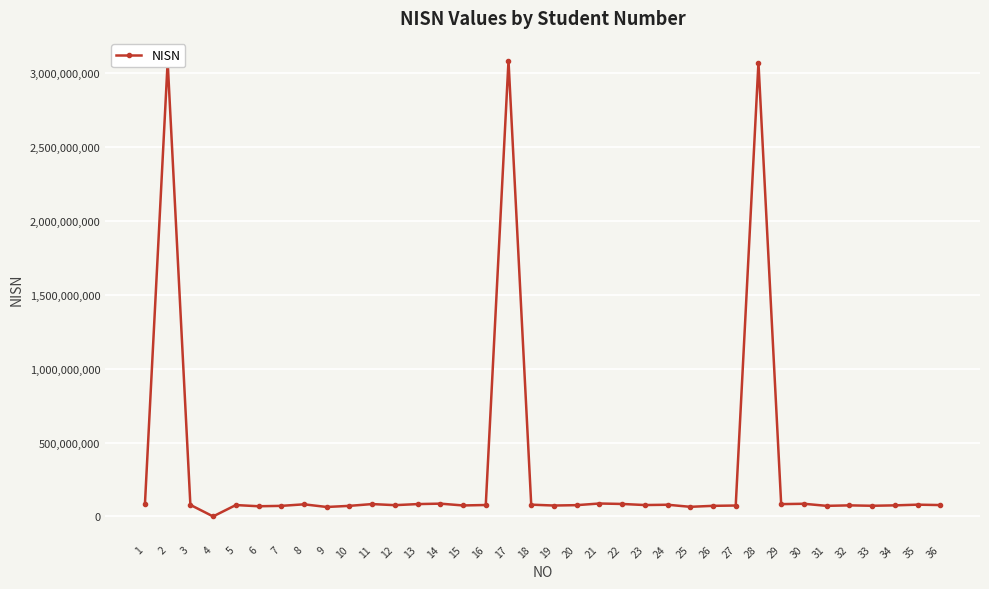

What is the value of the 27th point from the left?

73692404